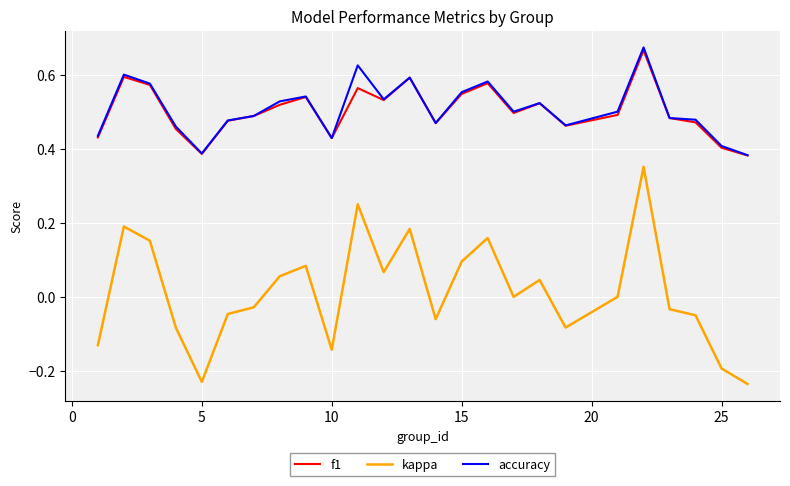

Count the number of data series in this chart.

3